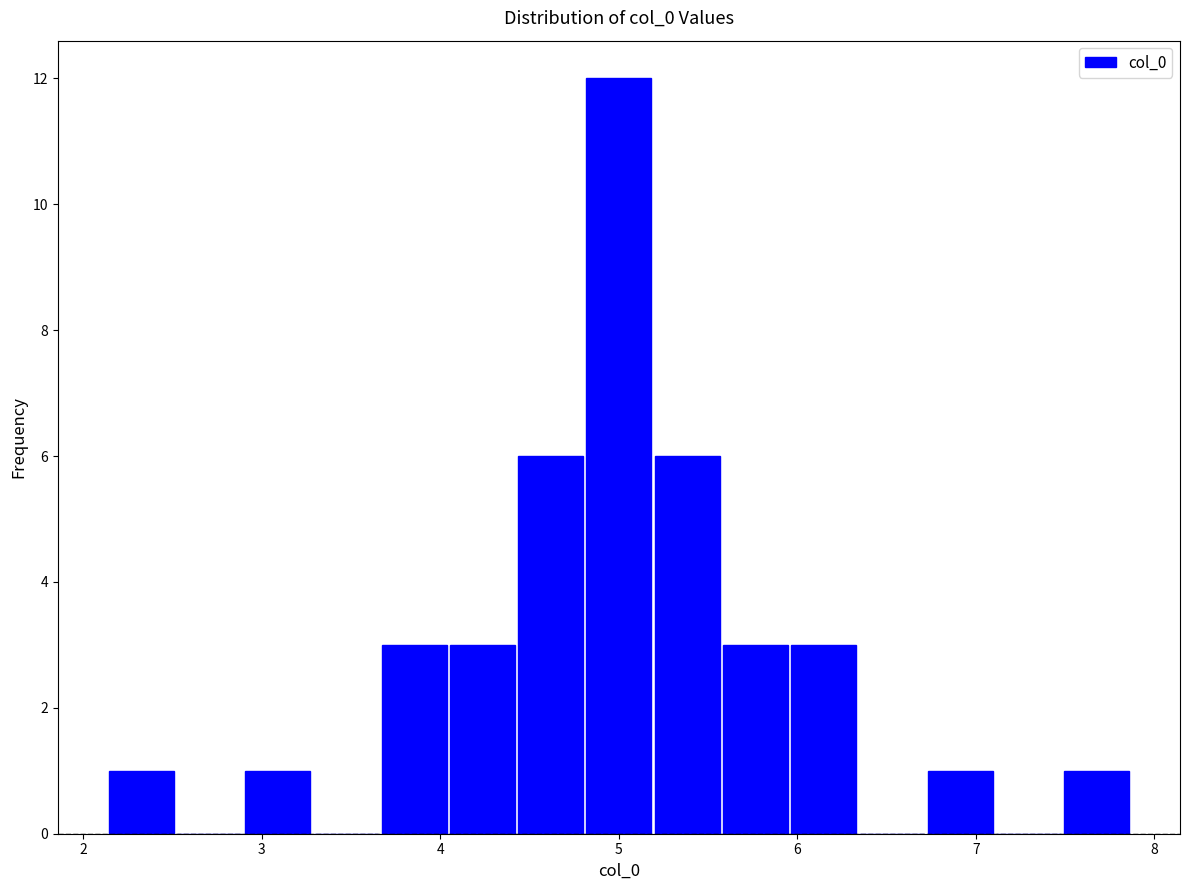

Around what value on the x-axis is the tallest bar? Give the approximate position of its centre, as read against the axis.

5.0